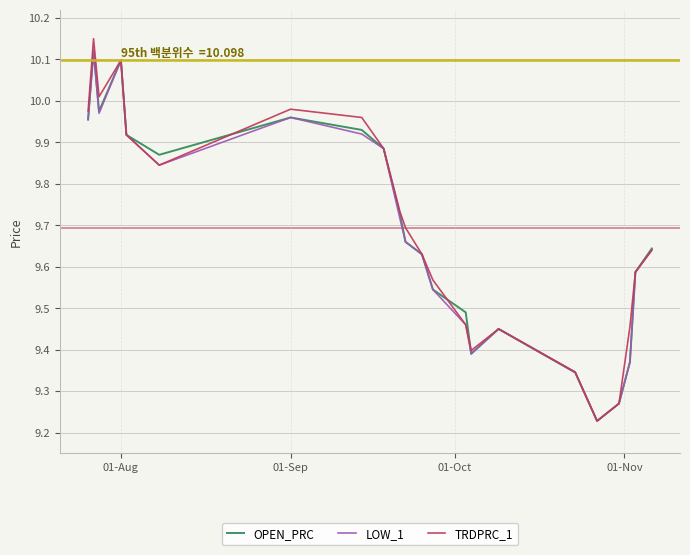

Which series has the largest range (max minus min)?

TRDPRC_1